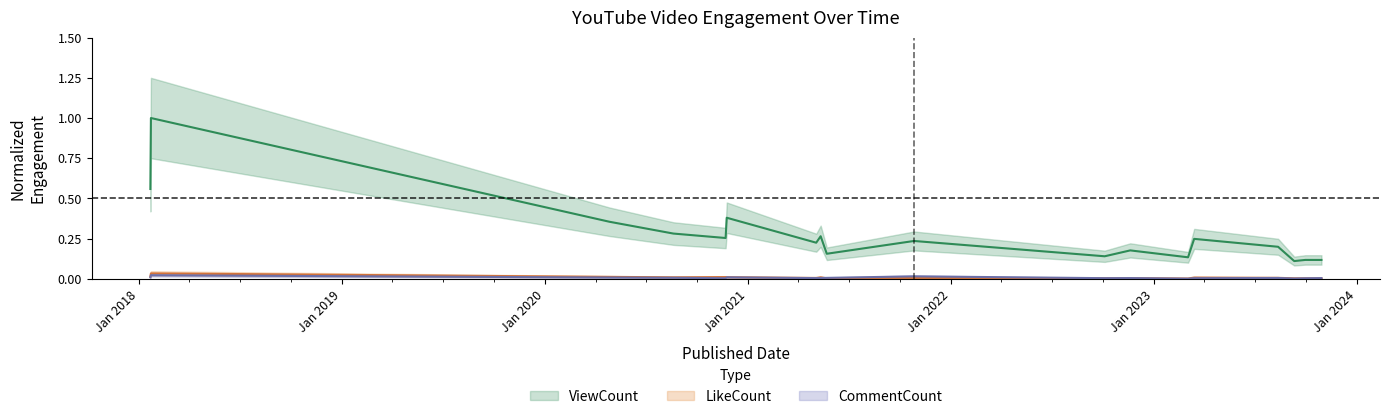

Is this an area chart (filled region under the line)?

No